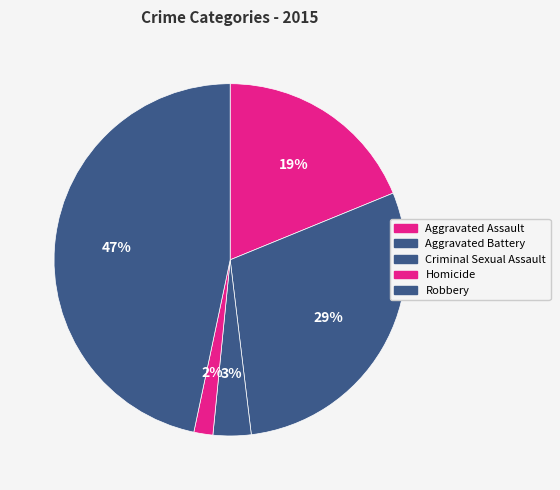

What is the largest slice in the pie chart?

Robbery